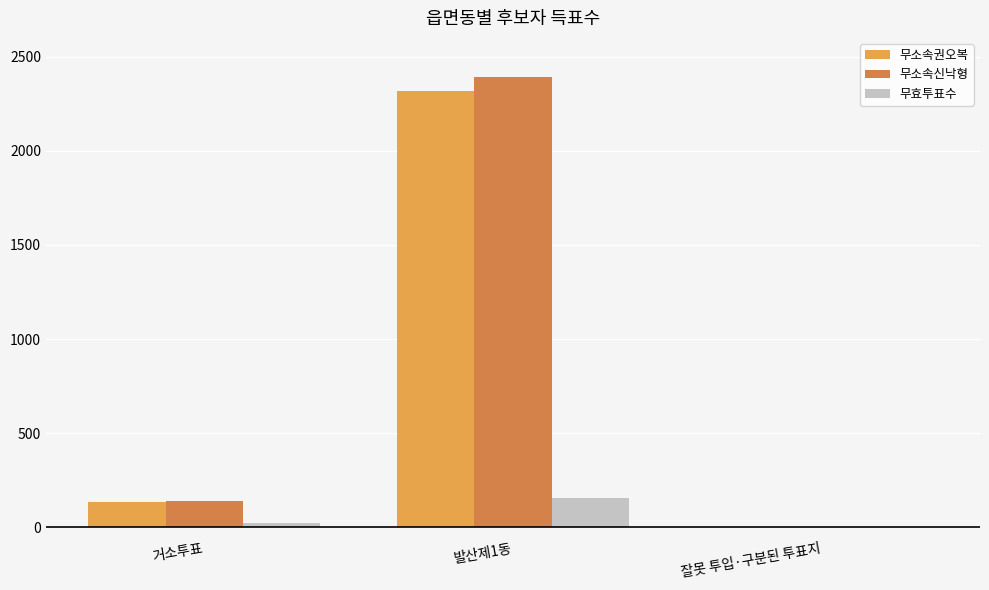

Which series changed the most between 발산제1동 and 잘못 투입·구분된 투표지?

무소속신낙형